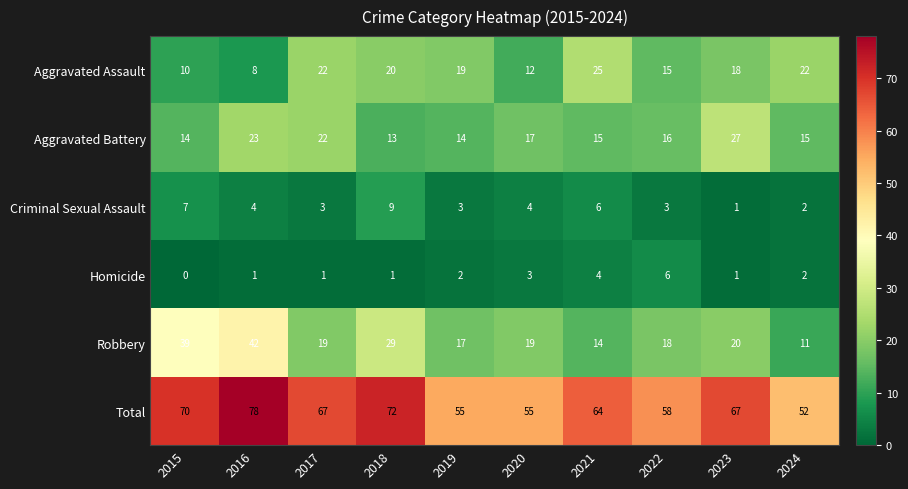

The value of Robbery at 2017 is 19. True or false?

True